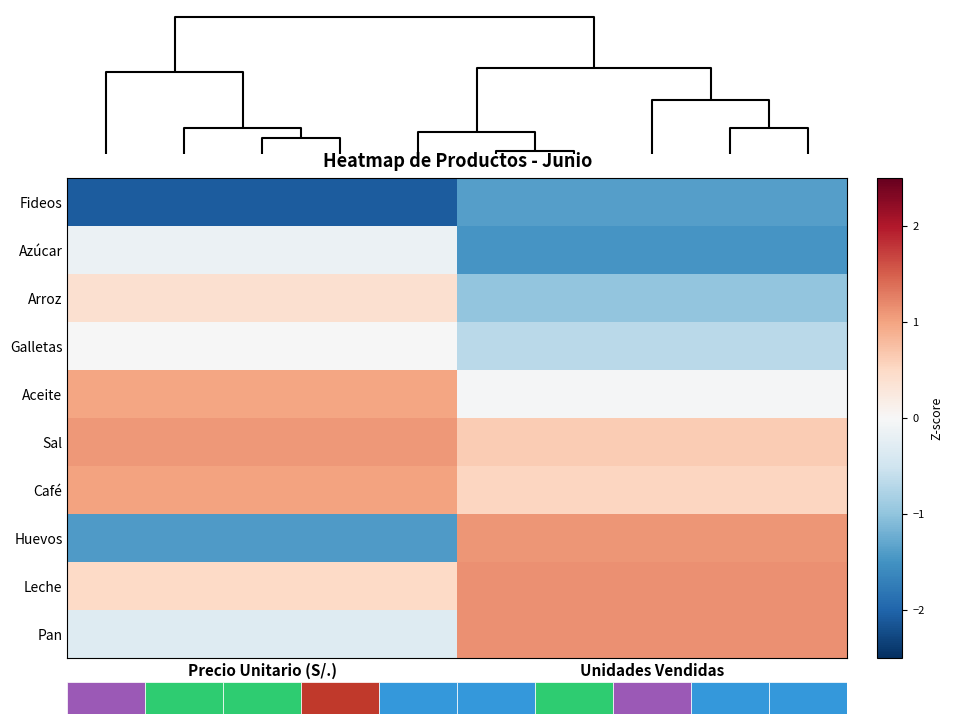

True or false: Café has a value of 1.5 at Precio Unitario (S/.).

False